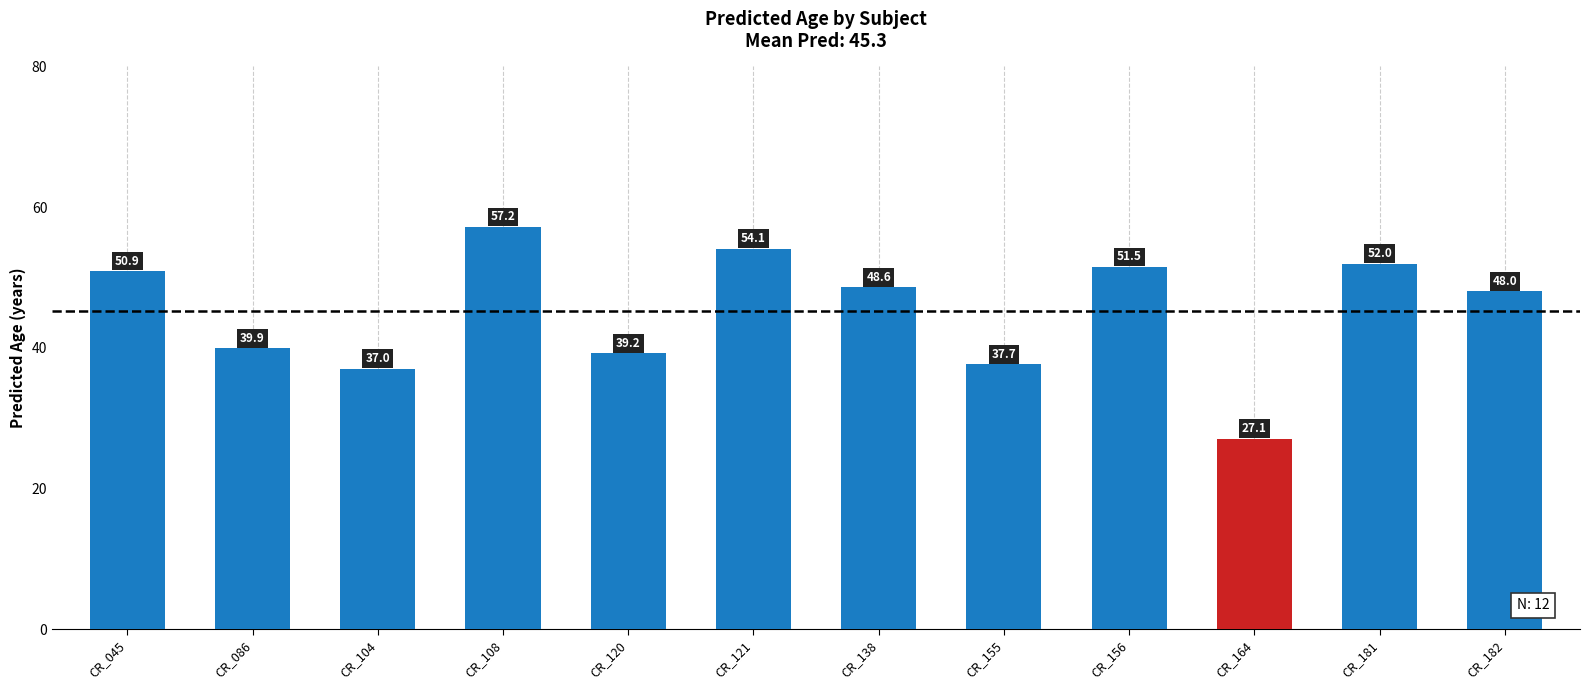

The chart shows a value of 10.7 at CR_155. True or false?

False